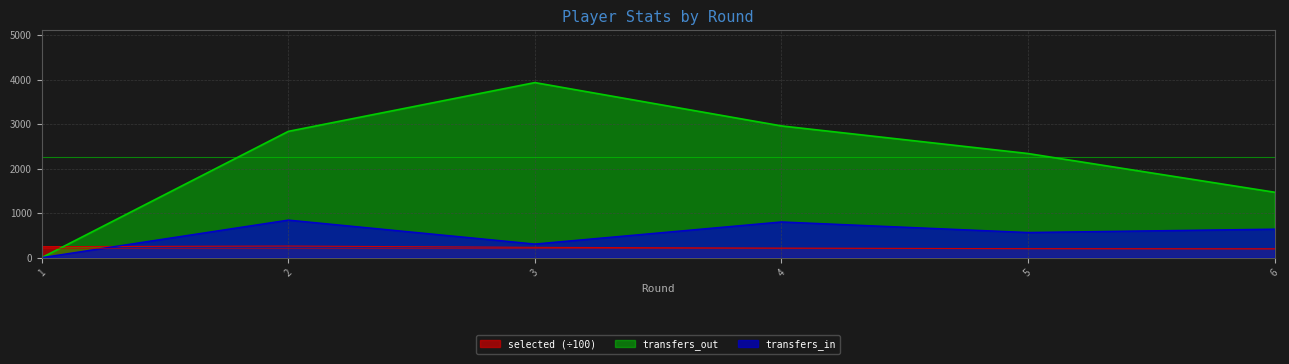

The value of transfers_out at 1 is 0.0. True or false?

True